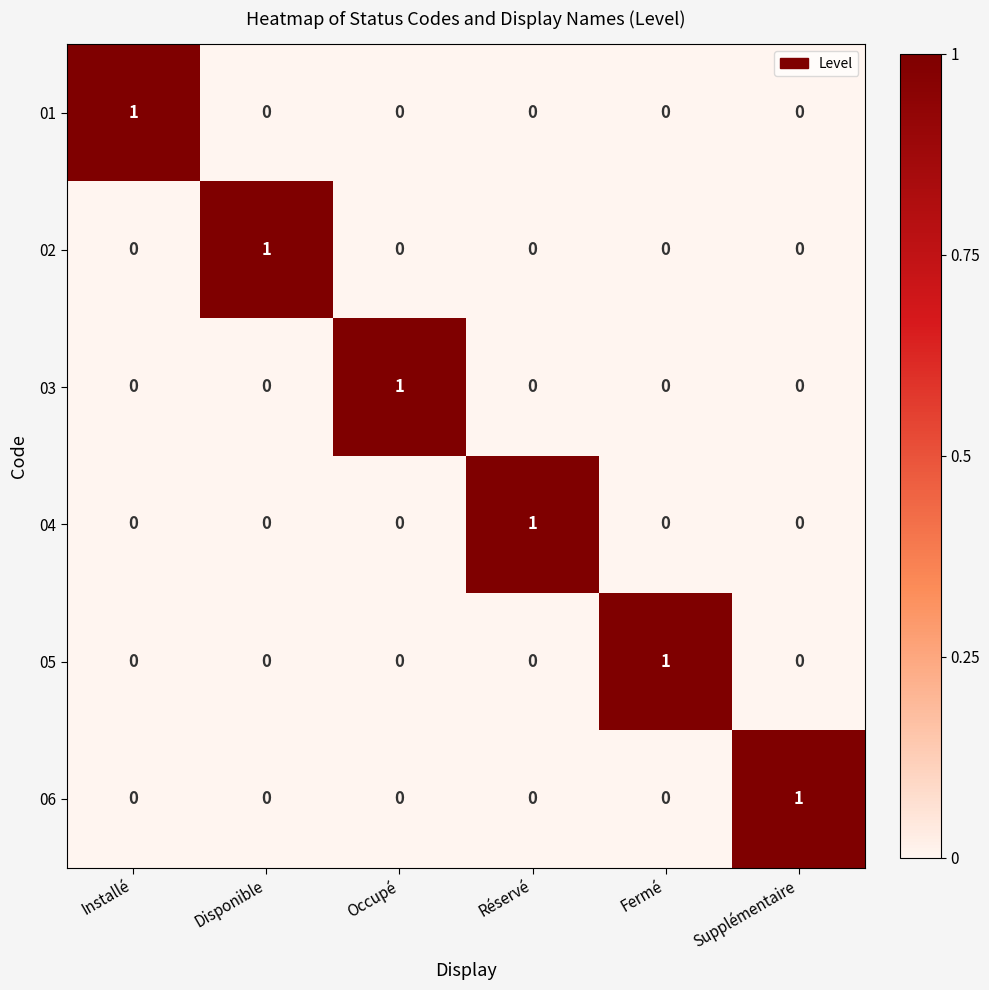

At how many categories does at least one series exceed 0?

6